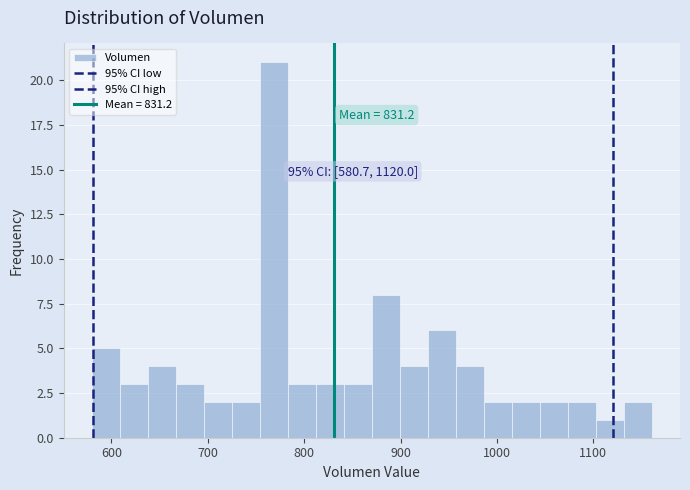

Read against the x-axis, roughly where is the centre of the tallest bar?

770